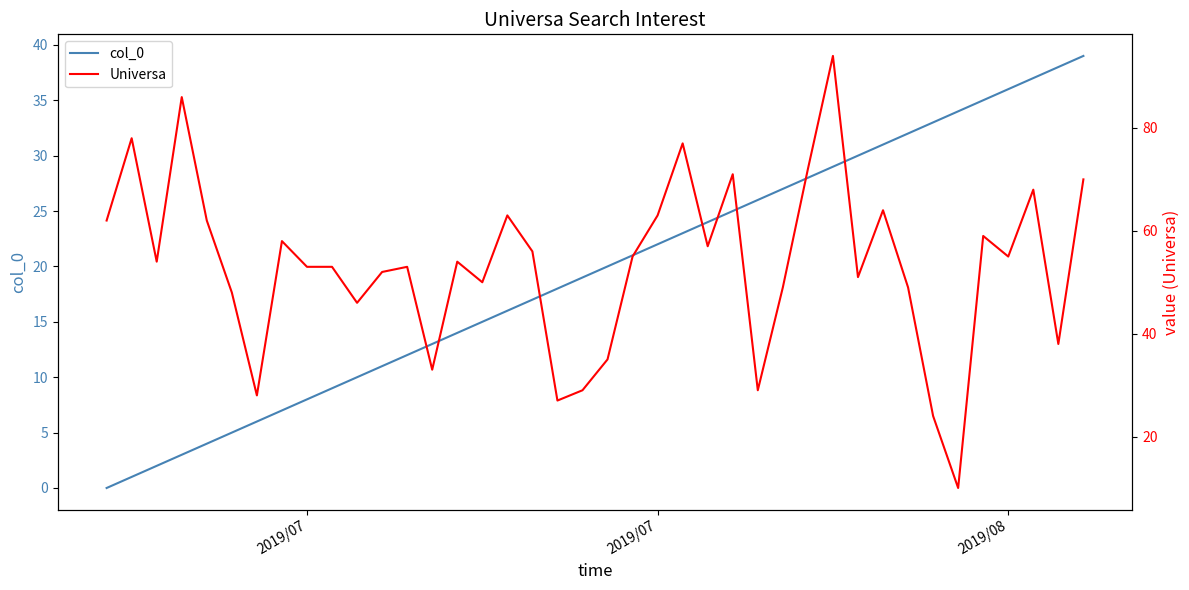

Which series ends up on top after the final intersection of col_0 and Universa?

Universa